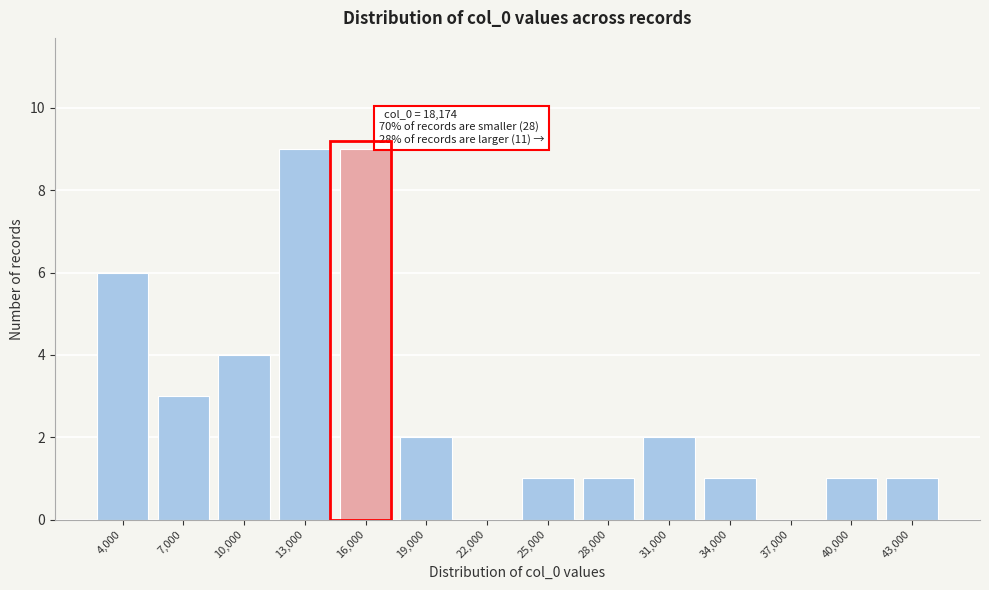

Reading right to left, what are all the values shown in this chart?

43,000=1	40,000=1	37,000=0	34,000=1	31,000=2	28,000=1	25,000=1	22,000=0	19,000=2	16,000=9	13,000=9	10,000=4	7,000=3	4,000=6